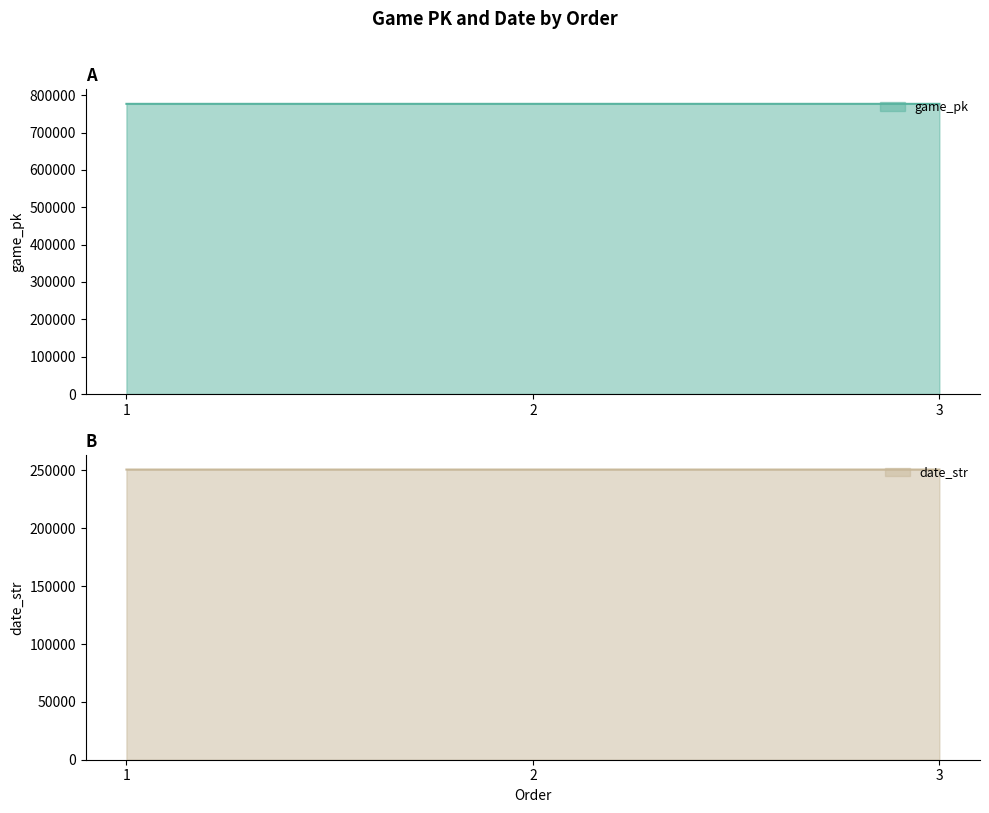

Reading left to right, list all the values displayed in this chart.

game_pk: 776813	776832	776859
date_str: 250809	250808	250806